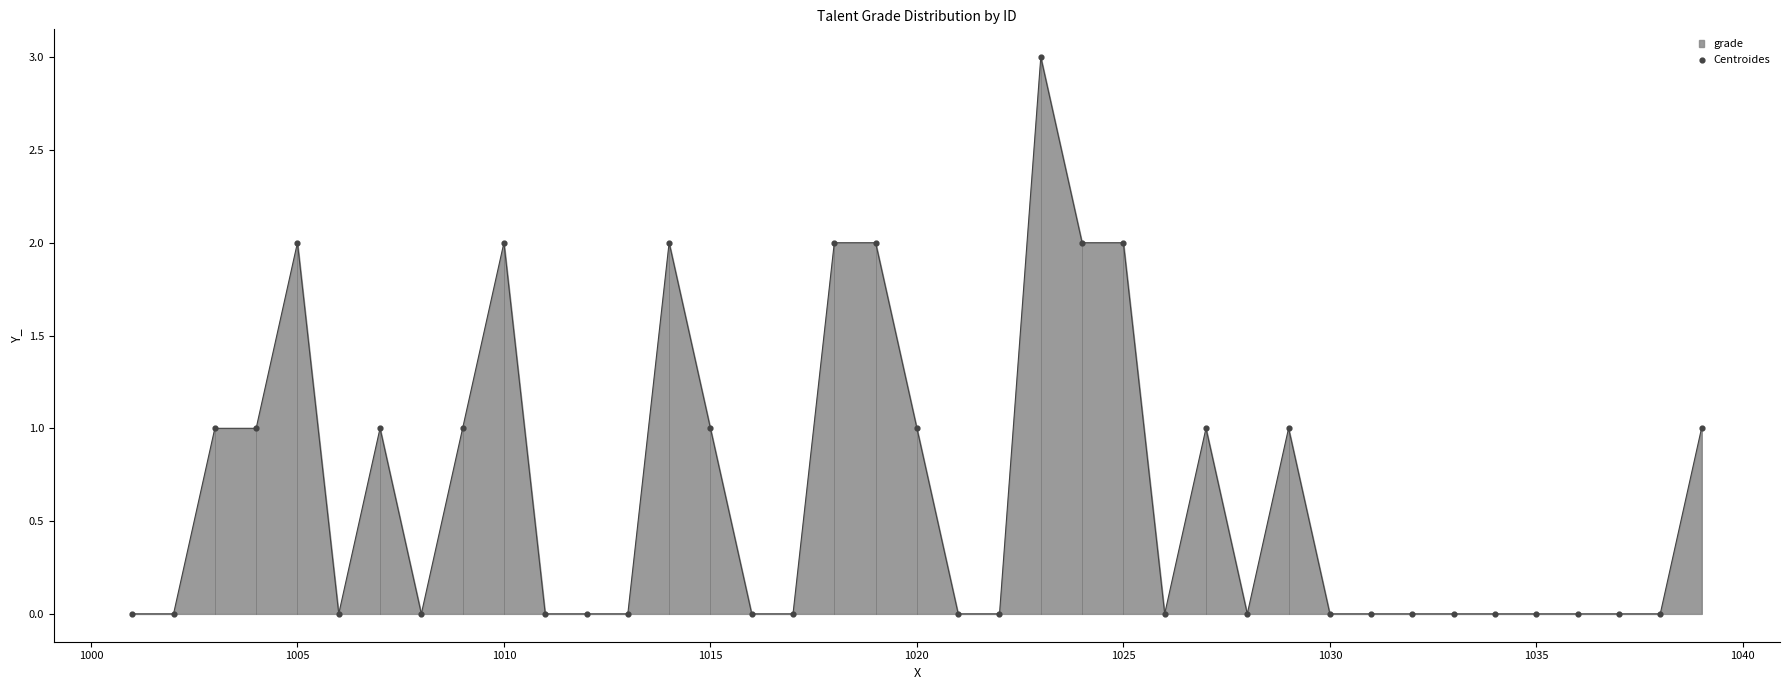

What is the maximum value shown in the chart?

3